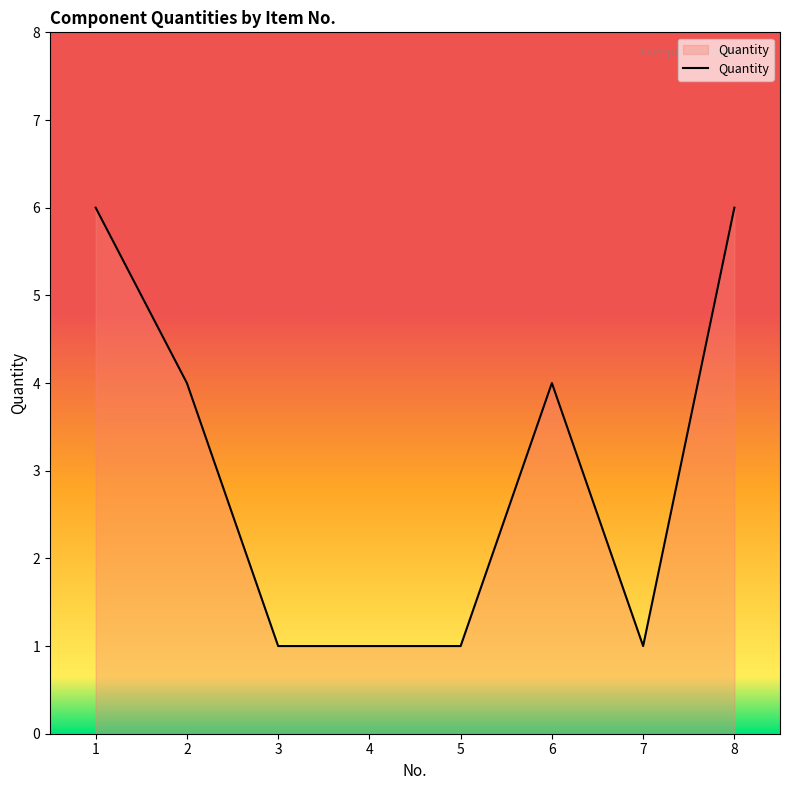

How many categories are shown in the chart?

8